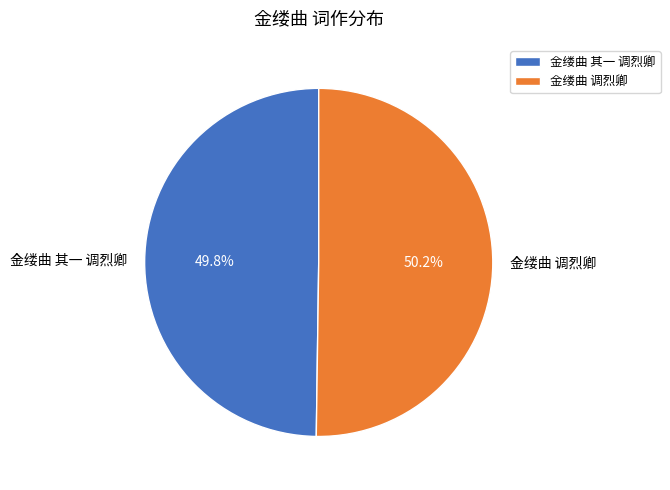

What percentage is the 金缕曲 调烈卿 slice, to the nearest percent?

50%